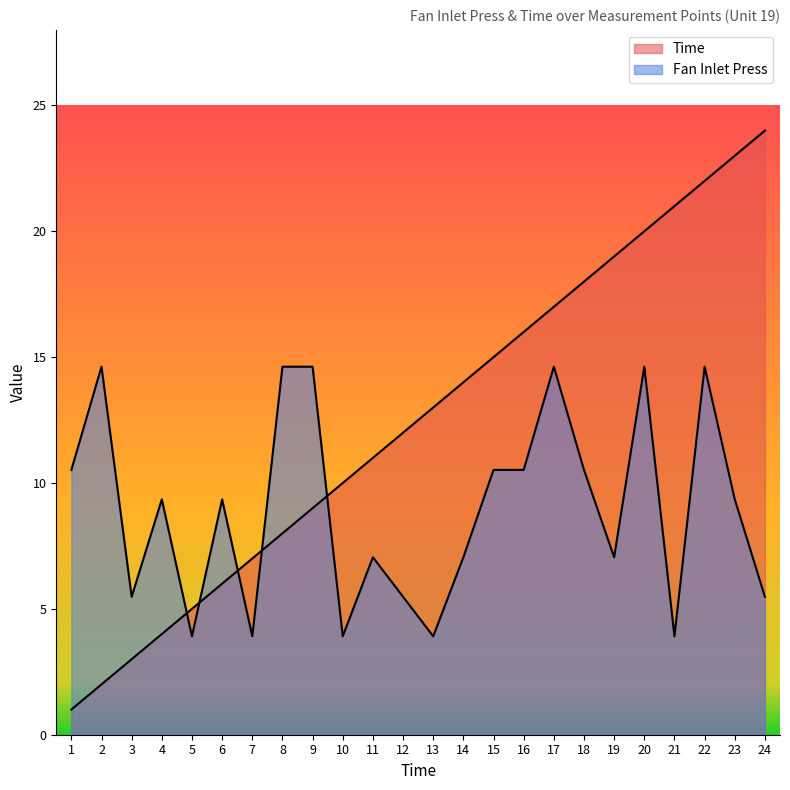

Where do Time and Fan Inlet Press first cross each other?

4 and 5